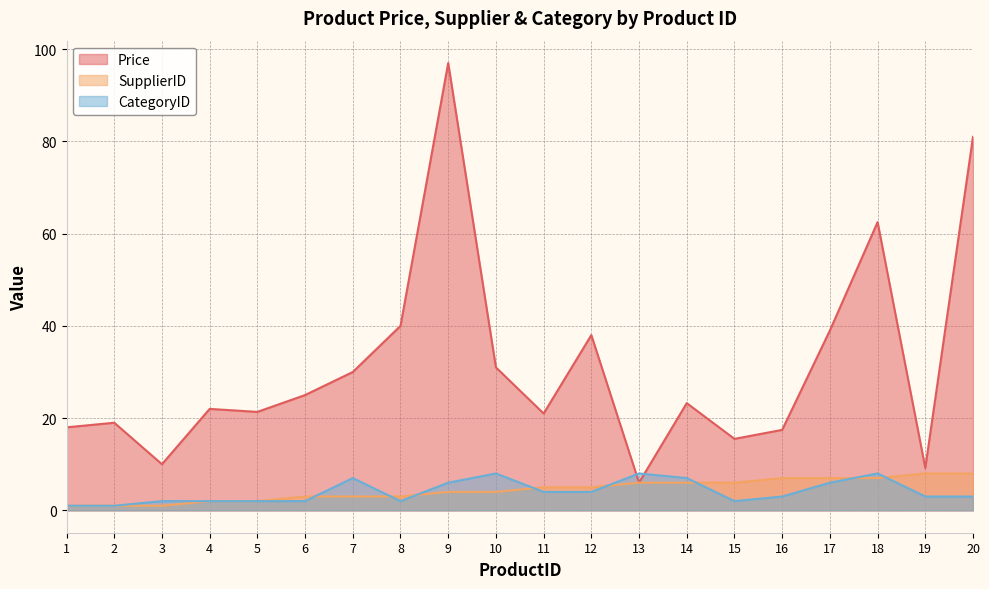

True or false: SupplierID and Price cross at least once.

False